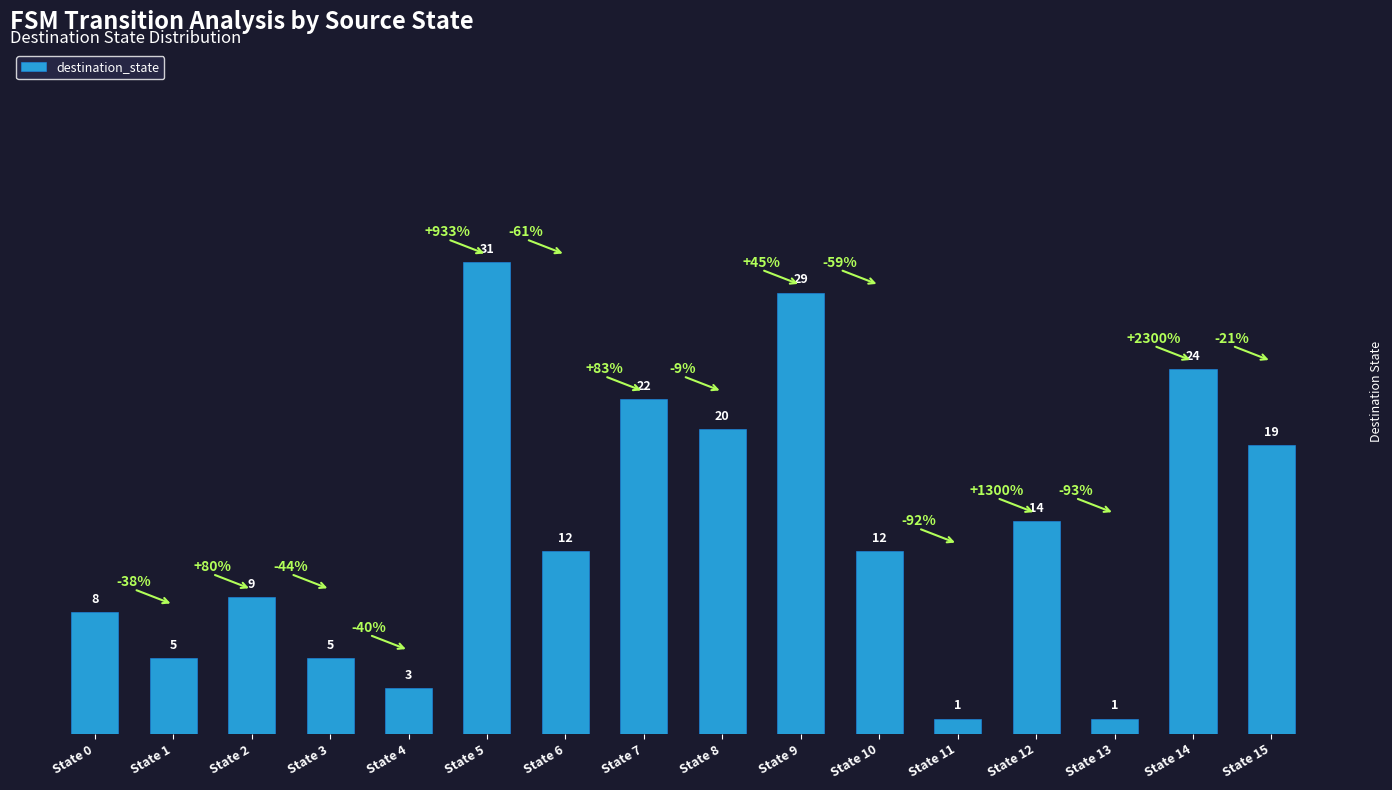

What is the sum of all values?

215